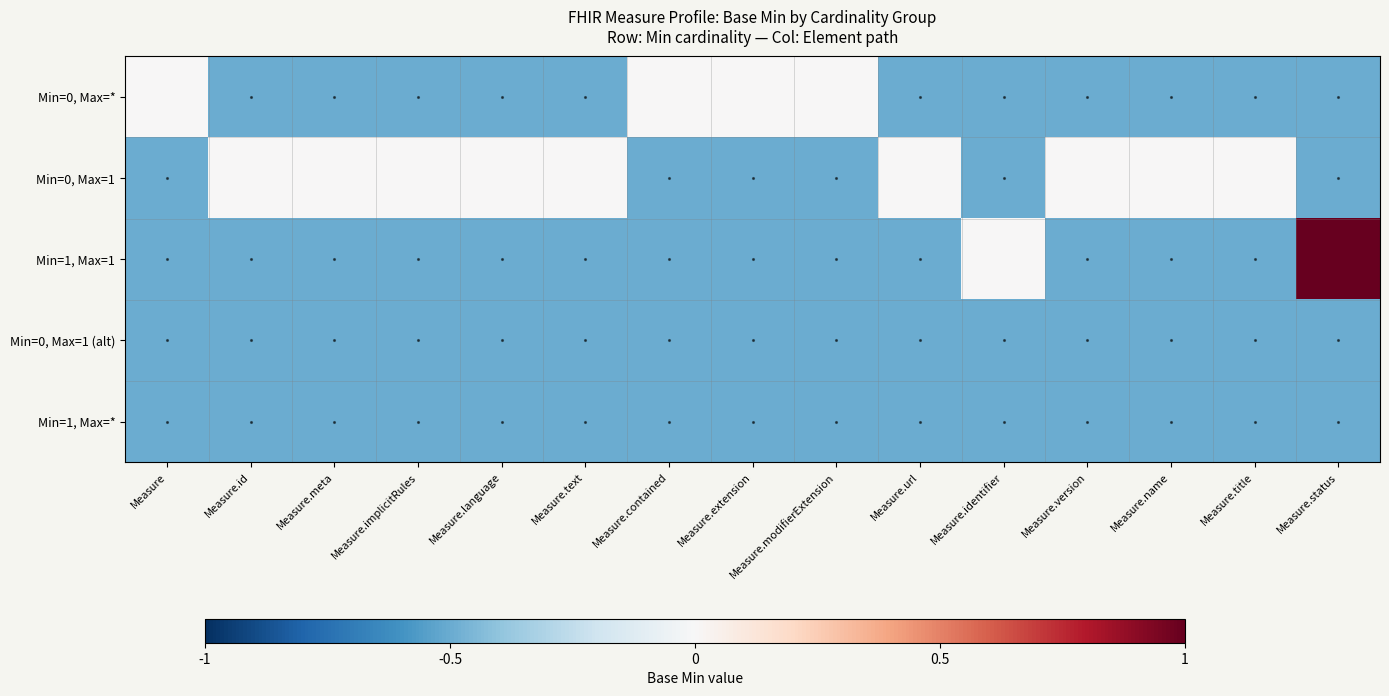

Reading left to right, list all the values displayed in this chart.

Min=0, Max=*: Measure=0.0	Measure.id=-0.5	Measure.meta=-0.5	Measure.implicitRules=-0.5	Measure.language=-0.5	Measure.text=-0.5	Measure.contained=0.0	Measure.extension=0.0	Measure.modifierExtension=0.0	Measure.url=-0.5	Measure.identifier=-0.5	Measure.version=-0.5	Measure.name=-0.5	Measure.title=-0.5	Measure.status=-0.5
Min=0, Max=1: Measure=-0.5	Measure.id=0.0	Measure.meta=0.0	Measure.implicitRules=0.0	Measure.language=0.0	Measure.text=0.0	Measure.contained=-0.5	Measure.extension=-0.5	Measure.modifierExtension=-0.5	Measure.url=0.0	Measure.identifier=-0.5	Measure.version=0.0	Measure.name=0.0	Measure.title=0.0	Measure.status=-0.5
Min=1, Max=1: Measure=-0.5	Measure.id=-0.5	Measure.meta=-0.5	Measure.implicitRules=-0.5	Measure.language=-0.5	Measure.text=-0.5	Measure.contained=-0.5	Measure.extension=-0.5	Measure.modifierExtension=-0.5	Measure.url=-0.5	Measure.identifier=0.0	Measure.version=-0.5	Measure.name=-0.5	Measure.title=-0.5	Measure.status=1.0
Min=0, Max=1 (alt): Measure=-0.5	Measure.id=-0.5	Measure.meta=-0.5	Measure.implicitRules=-0.5	Measure.language=-0.5	Measure.text=-0.5	Measure.contained=-0.5	Measure.extension=-0.5	Measure.modifierExtension=-0.5	Measure.url=-0.5	Measure.identifier=-0.5	Measure.version=-0.5	Measure.name=-0.5	Measure.title=-0.5	Measure.status=-0.5
Min=1, Max=*: Measure=-0.5	Measure.id=-0.5	Measure.meta=-0.5	Measure.implicitRules=-0.5	Measure.language=-0.5	Measure.text=-0.5	Measure.contained=-0.5	Measure.extension=-0.5	Measure.modifierExtension=-0.5	Measure.url=-0.5	Measure.identifier=-0.5	Measure.version=-0.5	Measure.name=-0.5	Measure.title=-0.5	Measure.status=-0.5